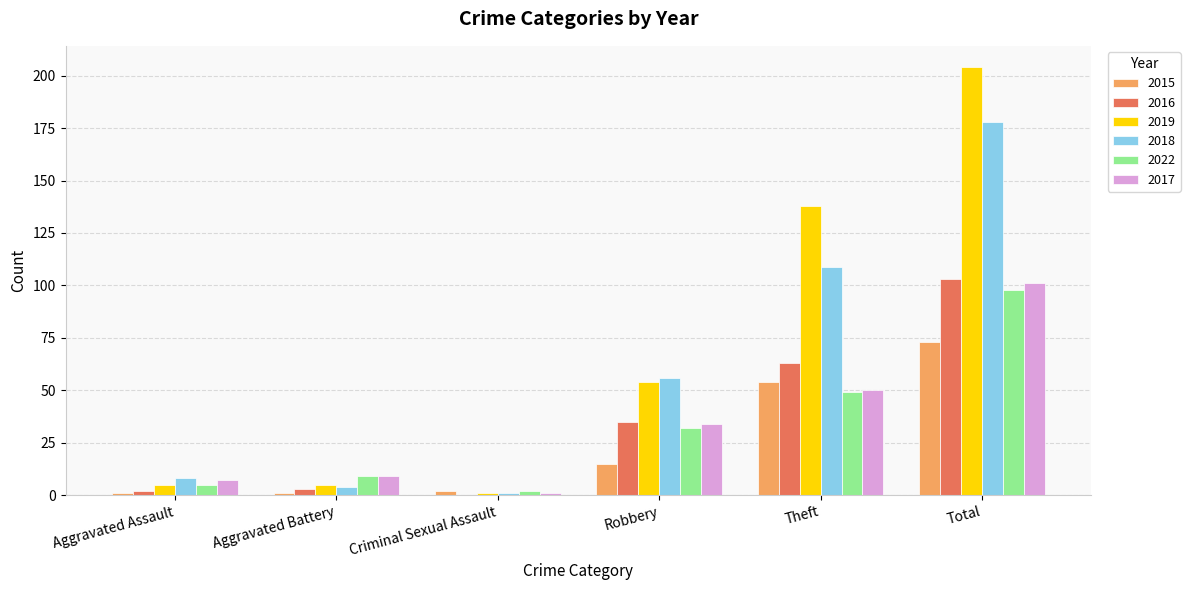

The value of 2018 at Theft is 73. True or false?

False